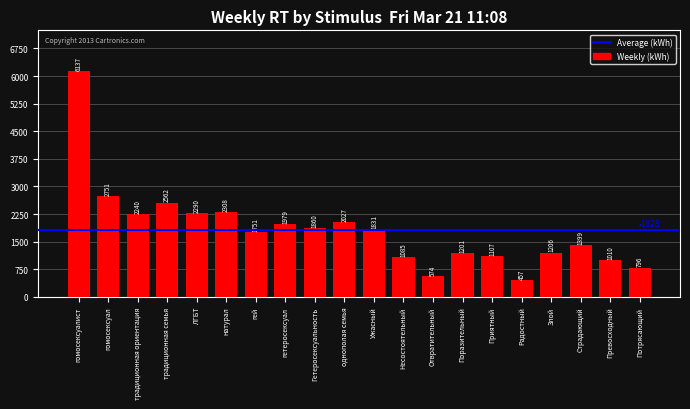

How many data points are less than 1831?

10